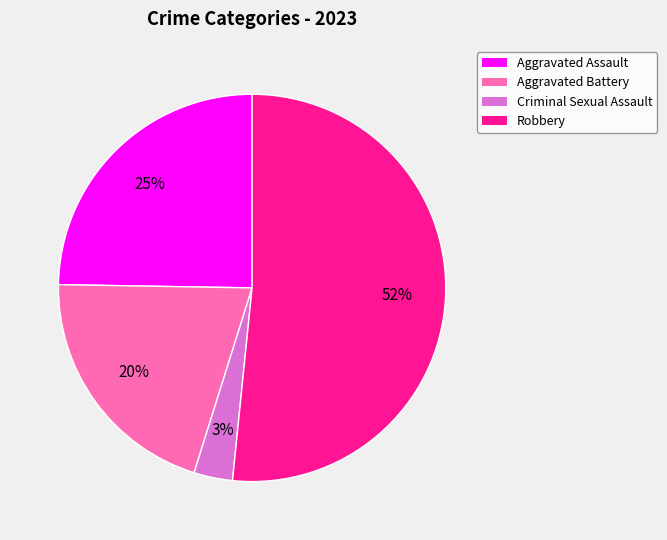

How many segments does this pie chart have?

4